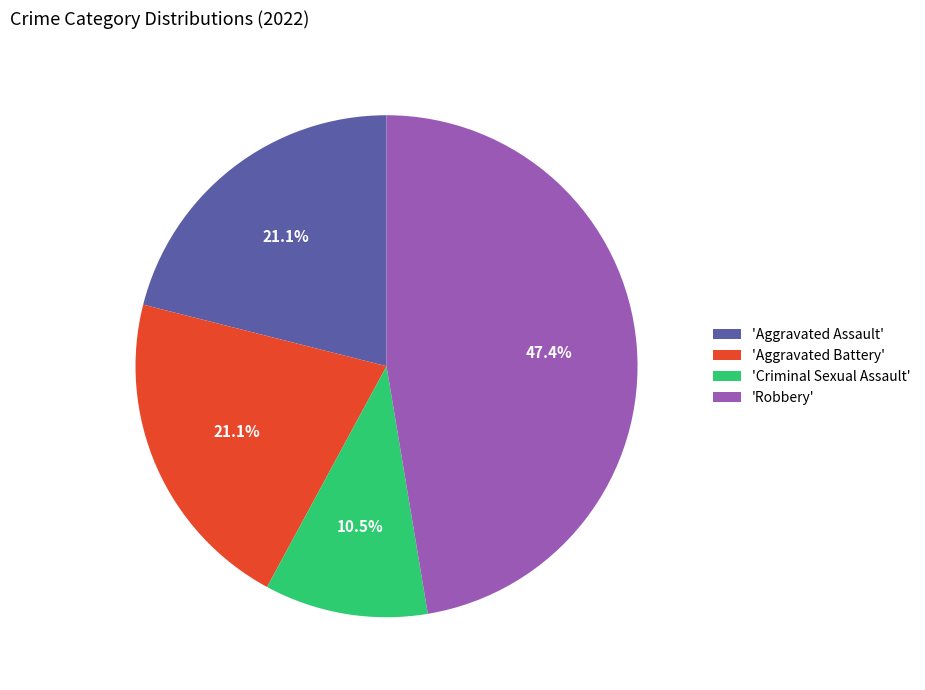

Combined, what portion of the pie is 'Aggravated Battery' and 'Criminal Sexual Assault'?

31.6%